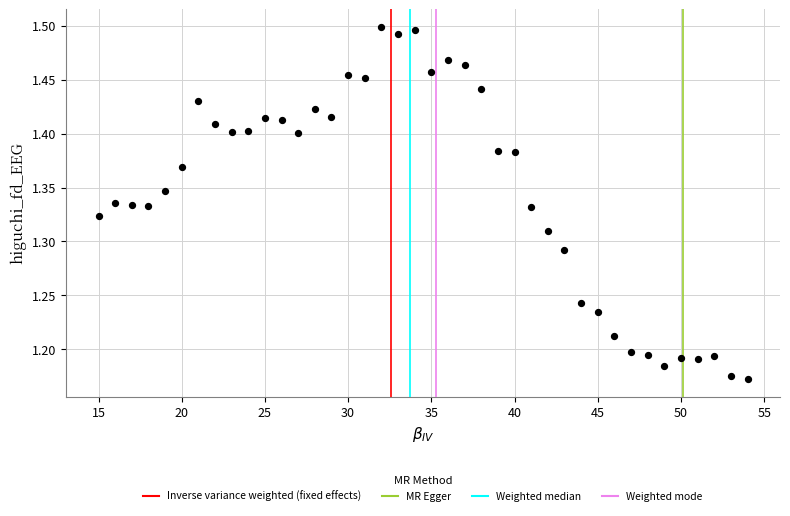

What is the range of X values (max minus min)?

39.0